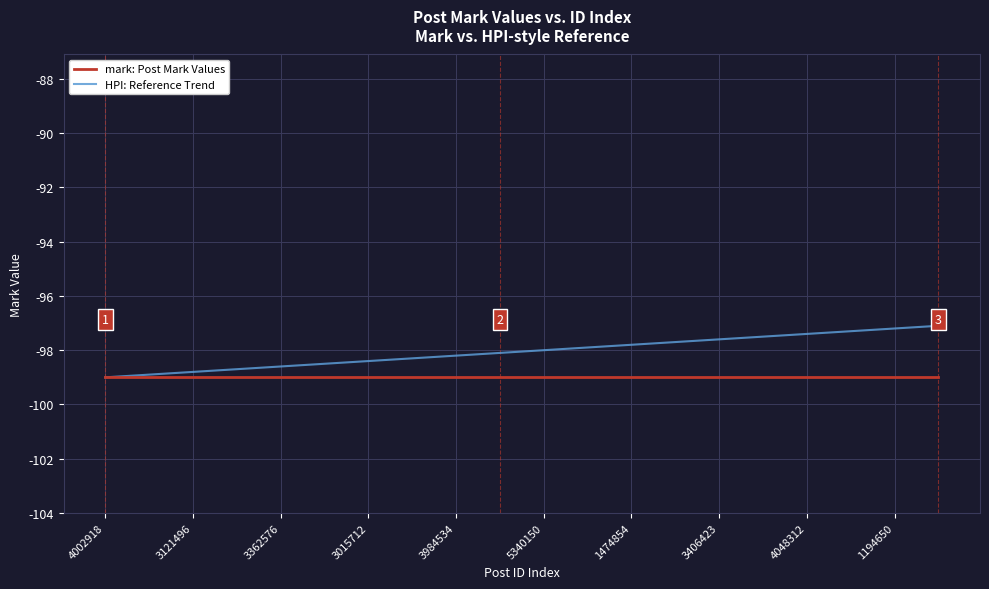

How many lines are shown in the chart?

2